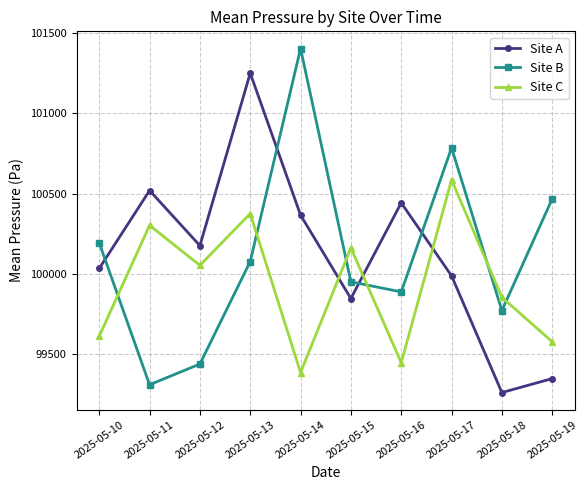

What is the average value of the Site A series?

100124.3